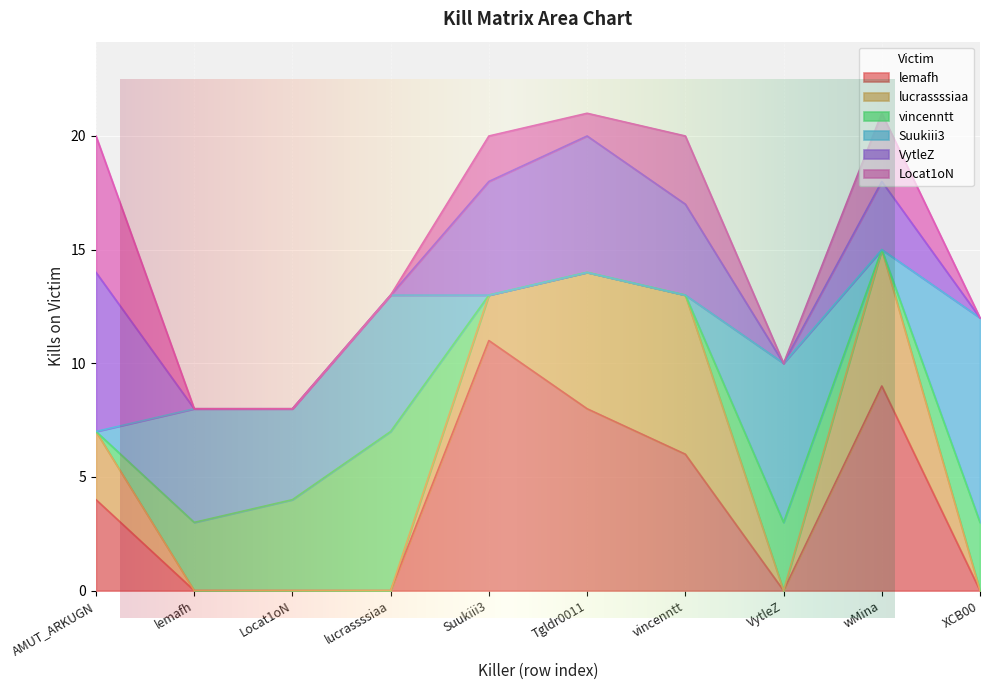

At which label does lemafh first exceed 4?

Suukiii3